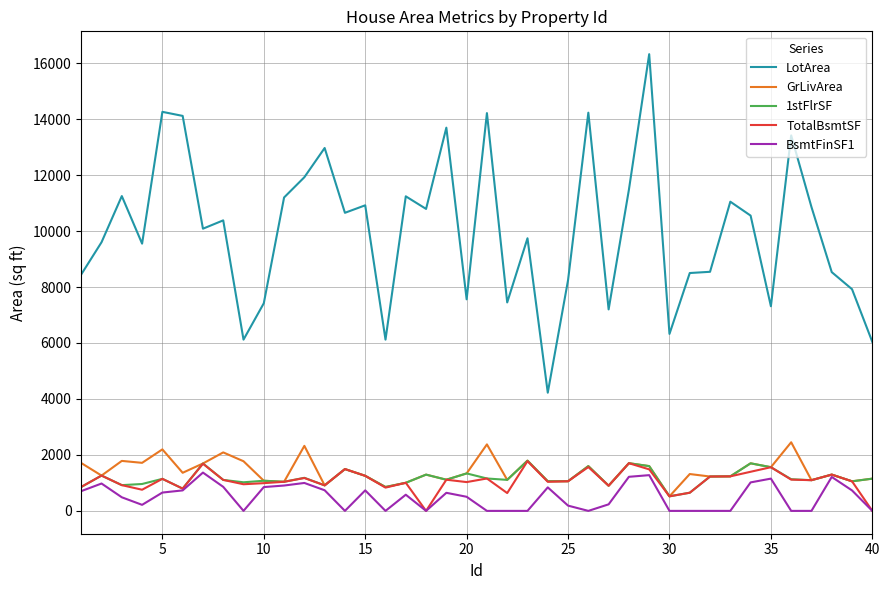

Does the chart display data point markers on the line(s)?

No